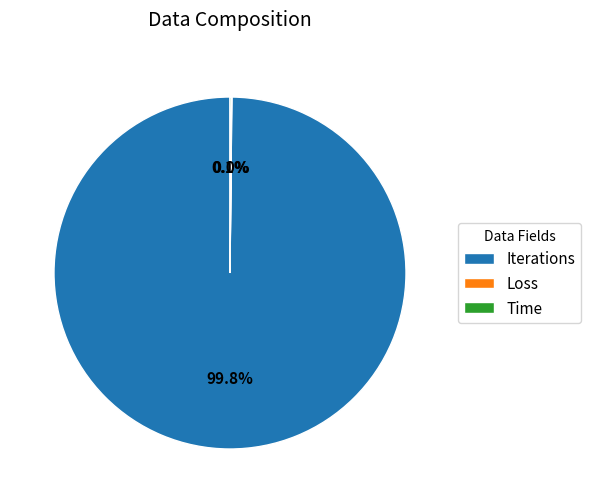

What is the largest slice in the pie chart?

Iterations